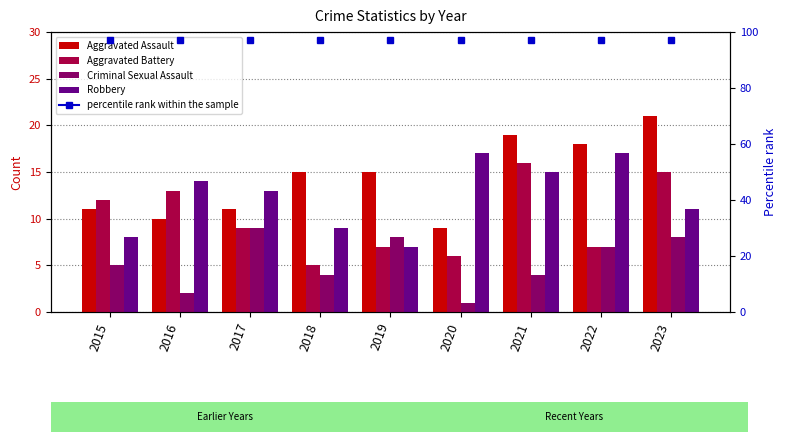

What is the difference between the second highest and minimum values in the Criminal Sexual Assault series?

7